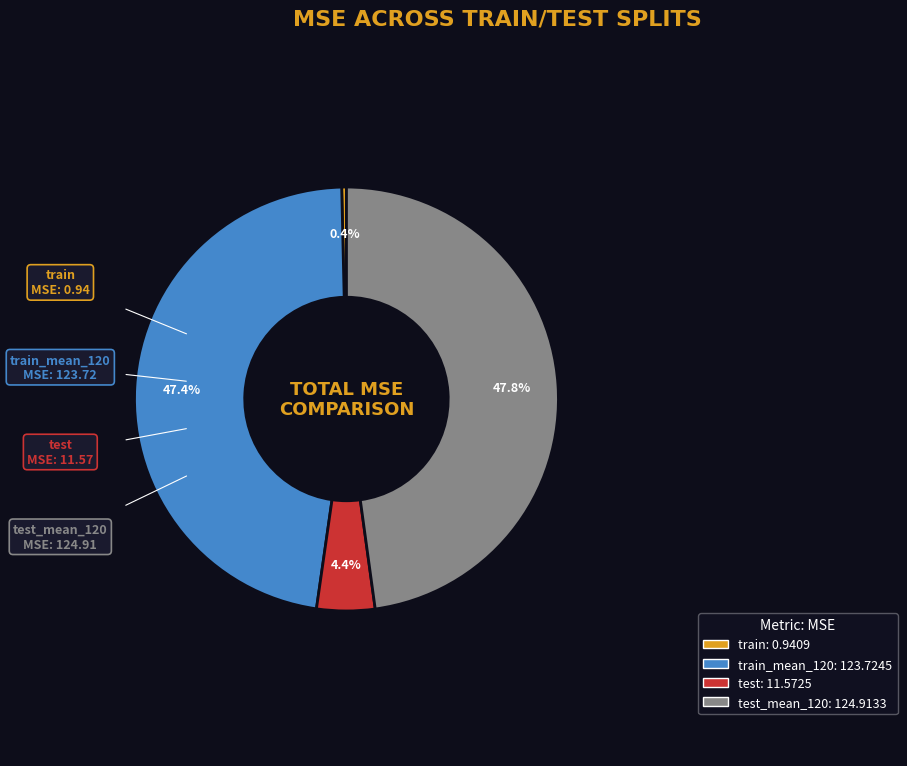

Is there a majority slice in this chart?

No